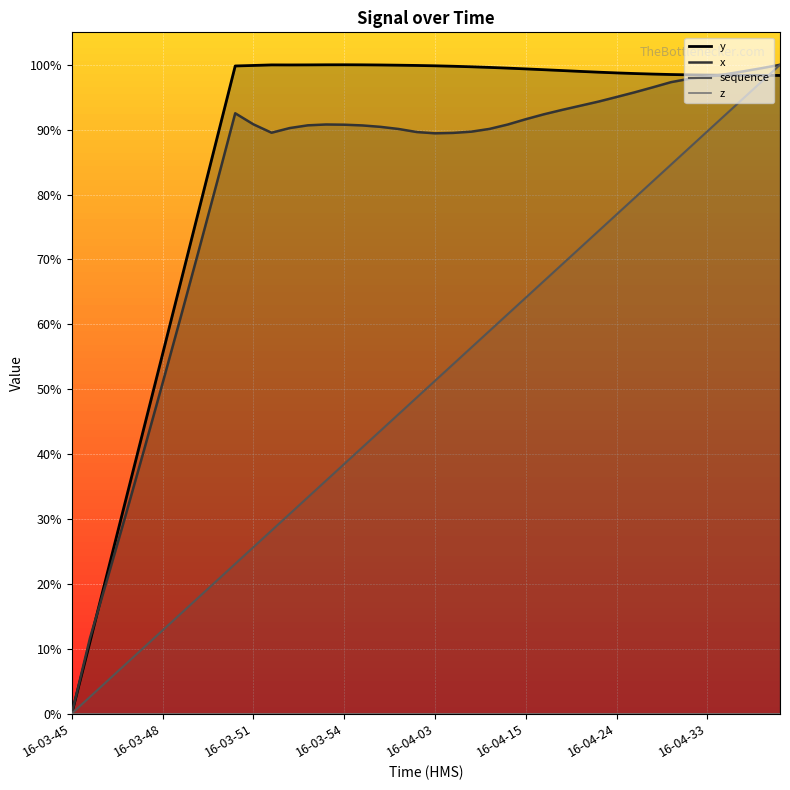

Read the y value at 16-03-50.

1.0